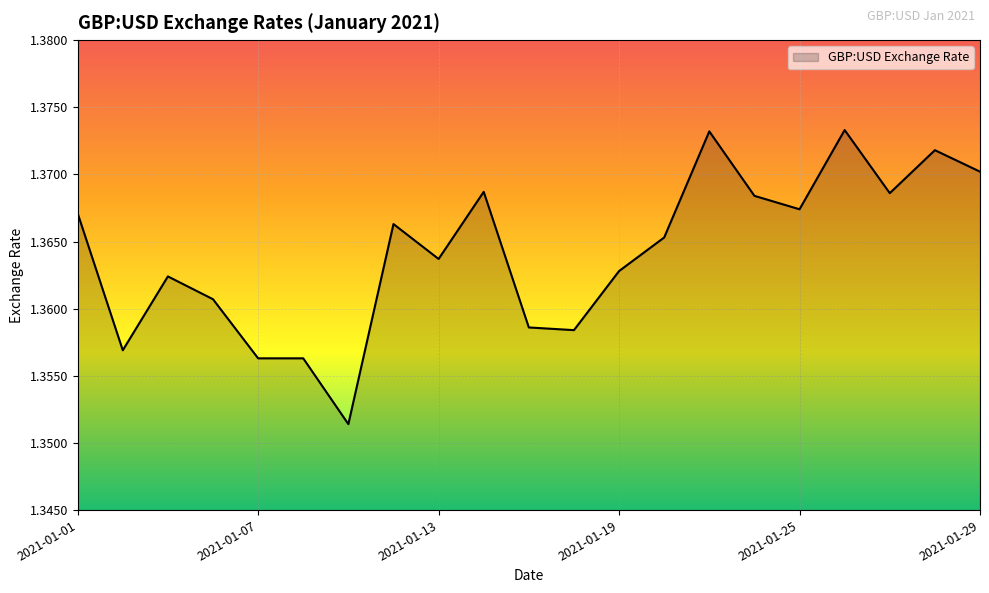

Reading left to right, transcribe all the data shown in this chart.

1.4	1.4	1.4	1.4	1.4	1.4	1.4	1.4	1.4	1.4	1.4	1.4	1.4	1.4	1.4	1.4	1.4	1.4	1.4	1.4	1.4